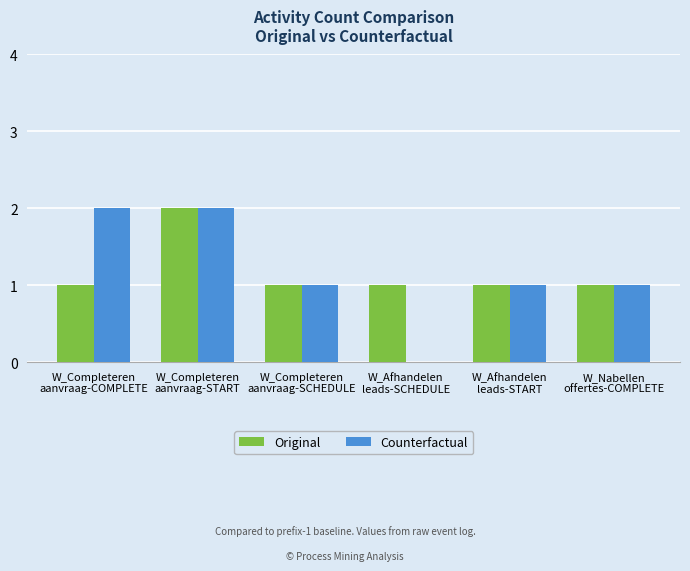

Count the number of categories in the chart.

6